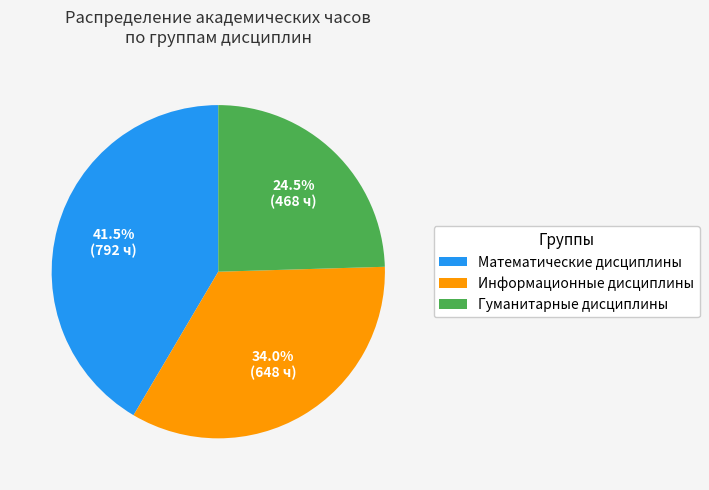

How many segments does this pie chart have?

3